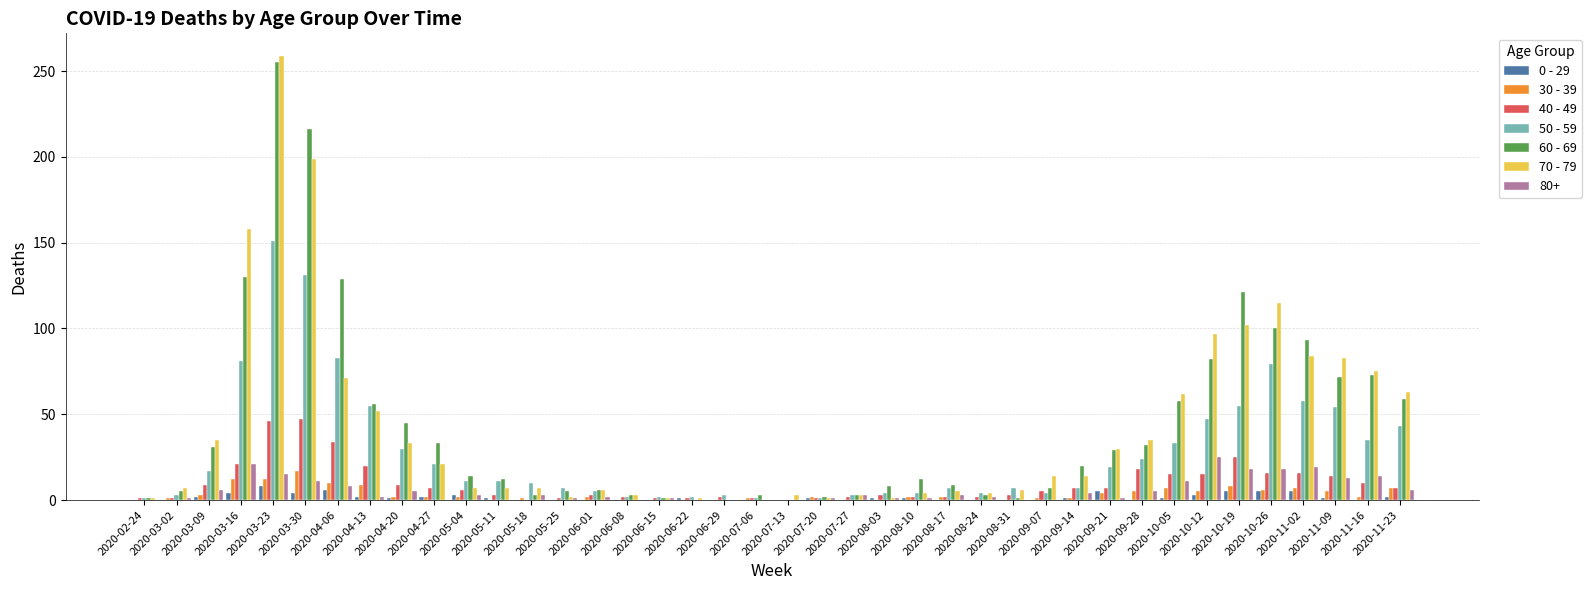

True or false: 60 - 69 has a value of 45 at 2020-04-20.

True